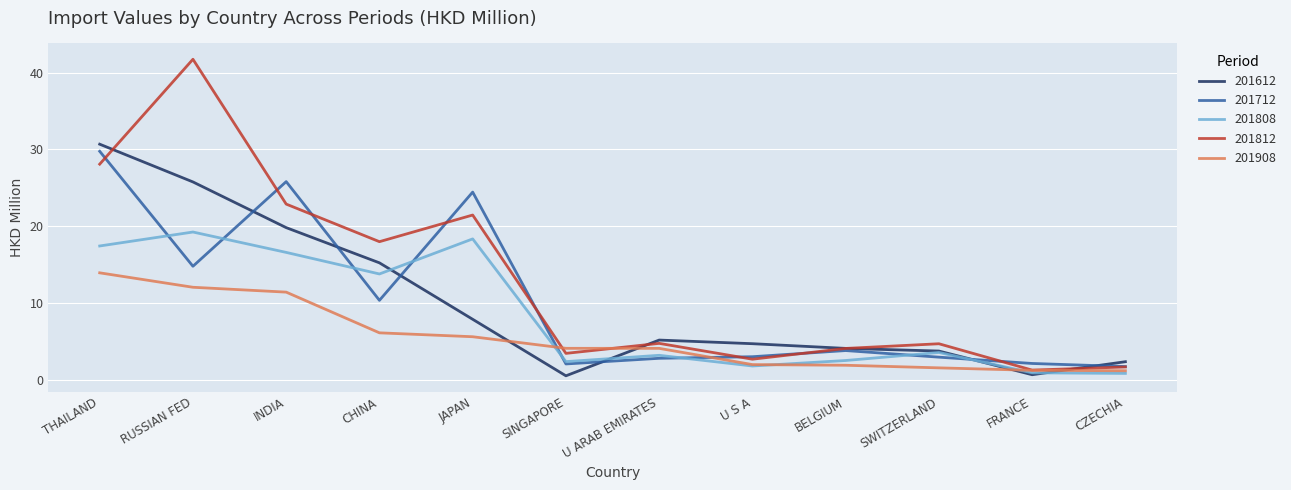

How many series are shown in this chart?

5